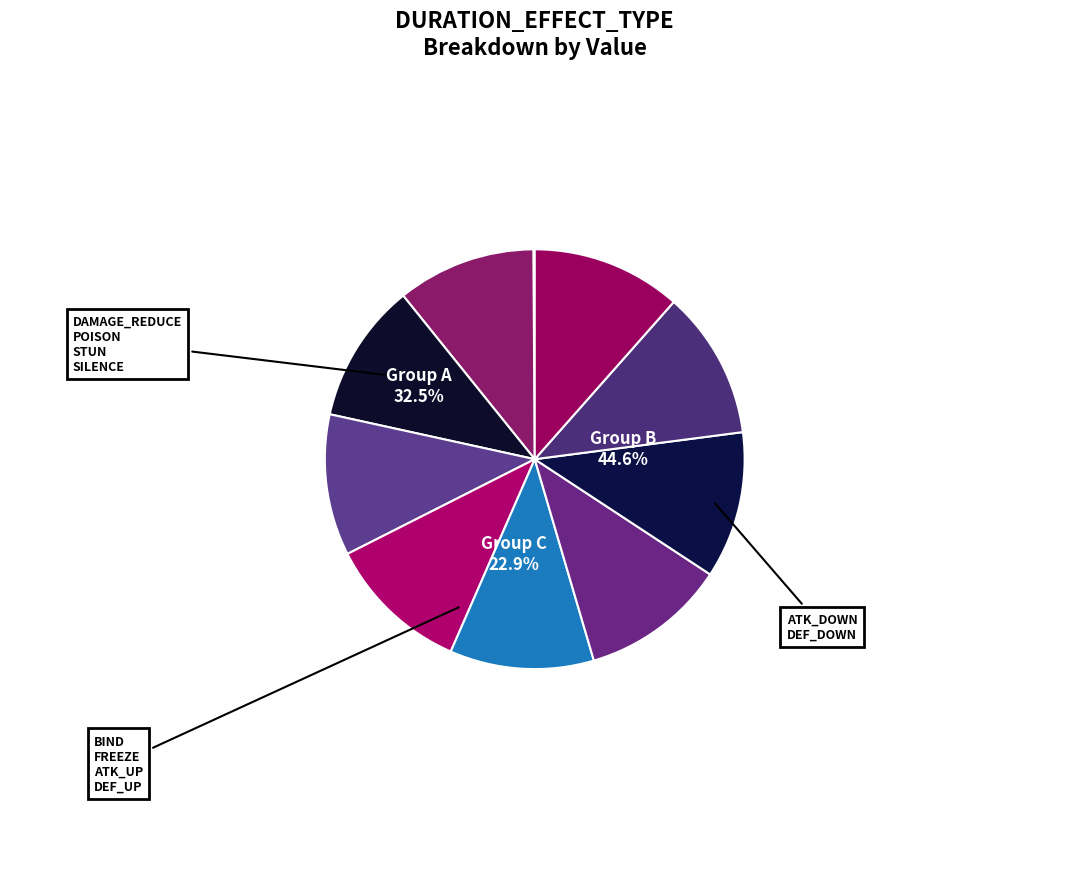

Does any single category account for the majority?

No